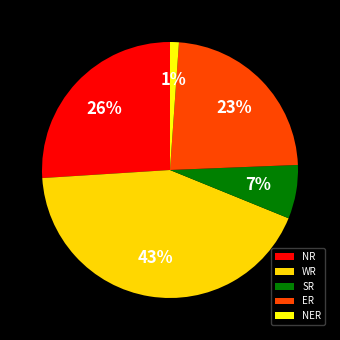

Which has a higher value, NR or SR?

NR